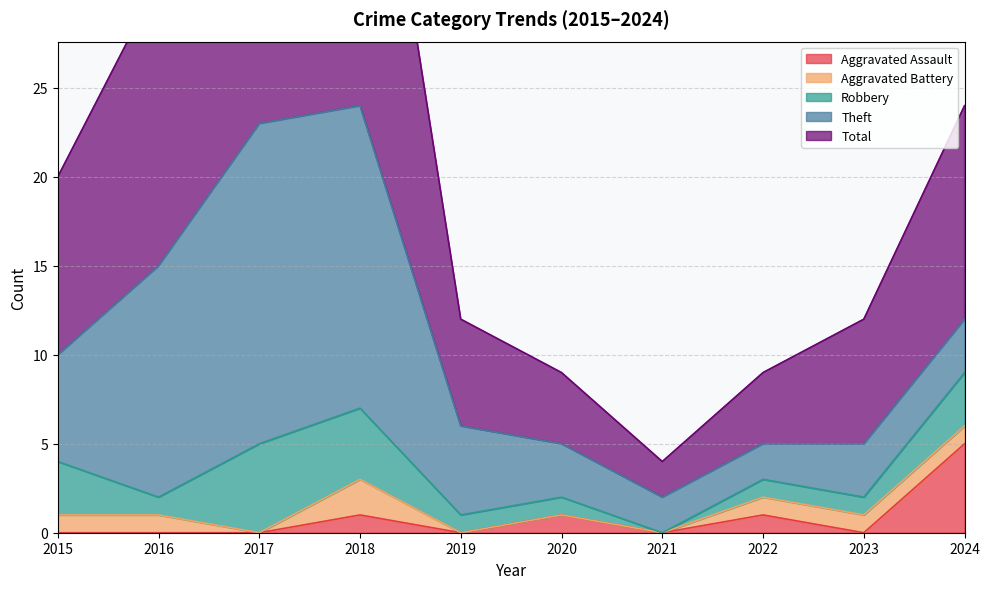

At how many categories does at least one series exceed 4?

7